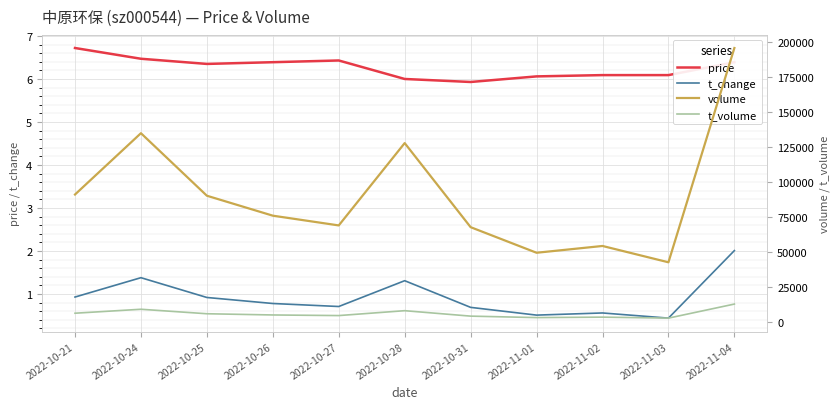

Rank the categories by volume value from lowest to highest.

2022-11-03, 2022-11-01, 2022-11-02, 2022-10-31, 2022-10-27, 2022-10-26, 2022-10-25, 2022-10-21, 2022-10-28, 2022-10-24, 2022-11-04